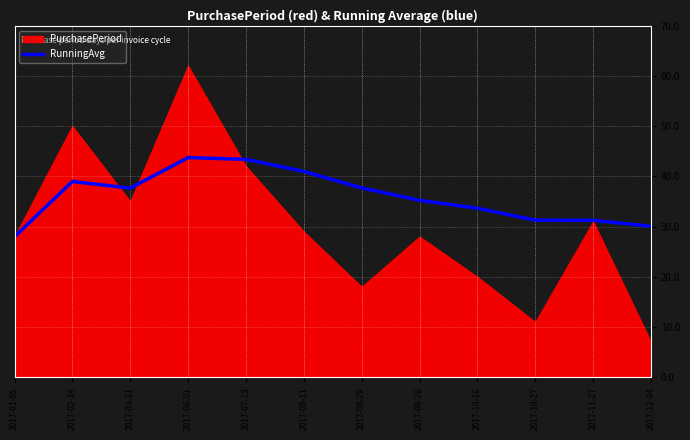

At which category does the chart reach its peak across all series?

2017-06-01